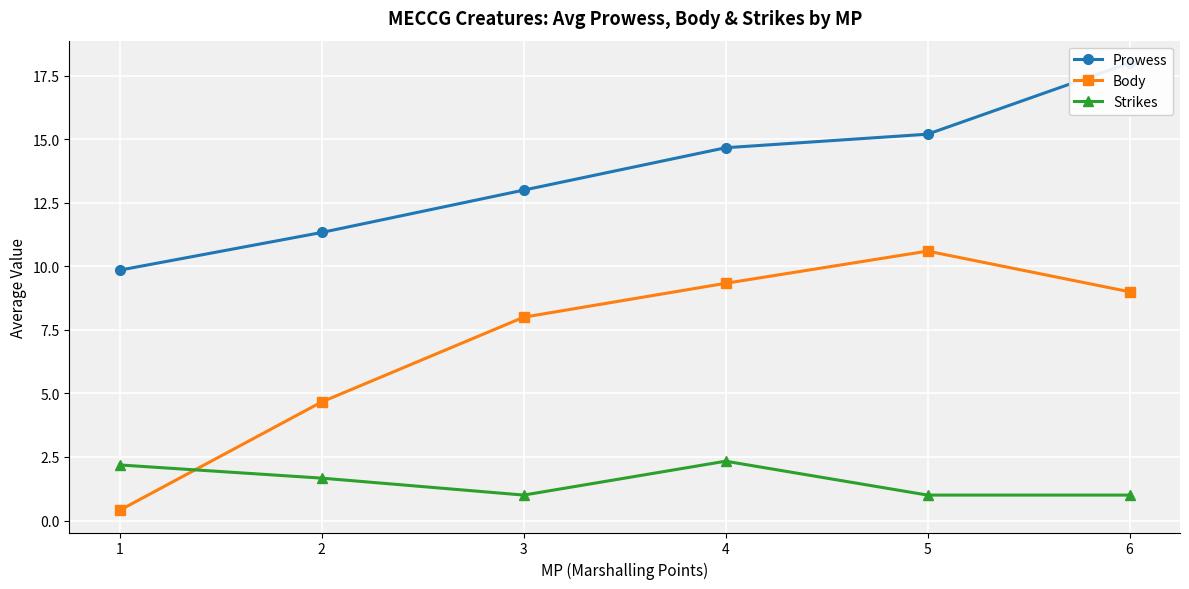

What is the sum of the Prowess values at 4 and 3?

27.7